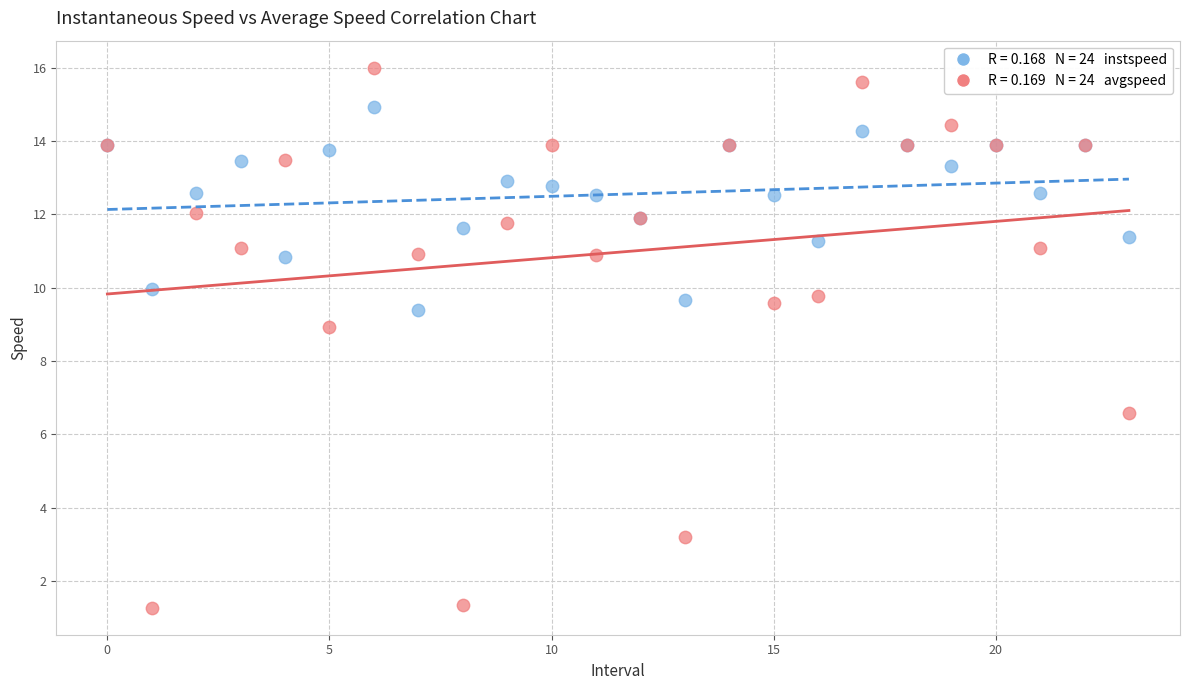

Across all series, what Y value is closest to 8?

8.9